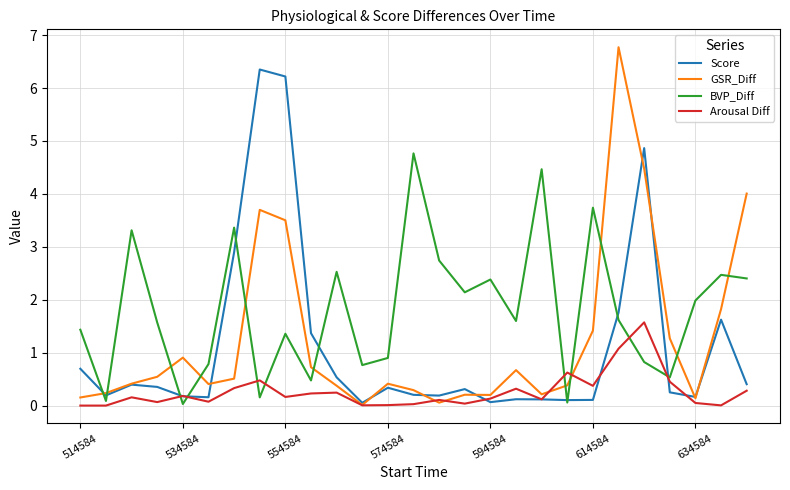

After their last crossing, which series has the higher values: BVP_Diff or Score?

BVP_Diff